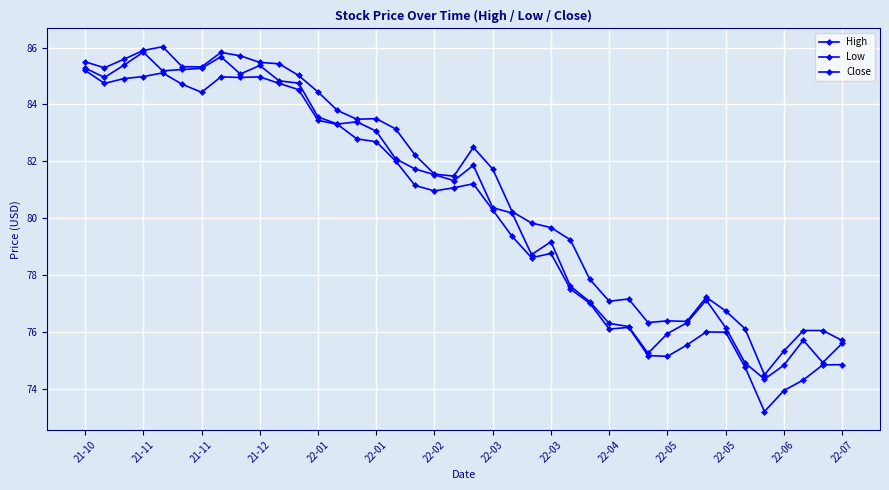

Rank the series by their maximum value, from lowest to highest.

Low, Close, High